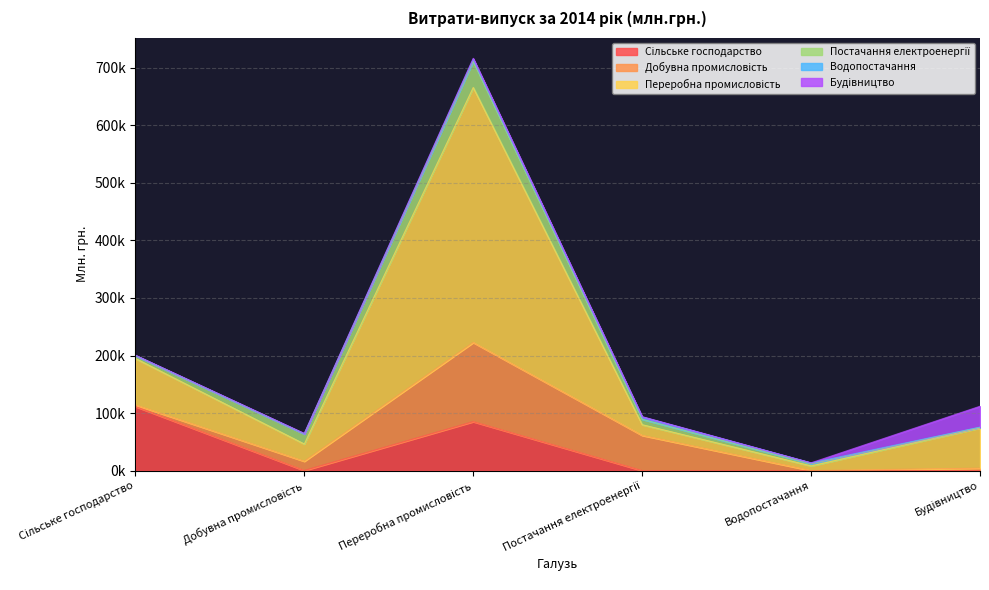

Is it true that Постачання електроенергії equals 4713 at Сільське господарство?

True